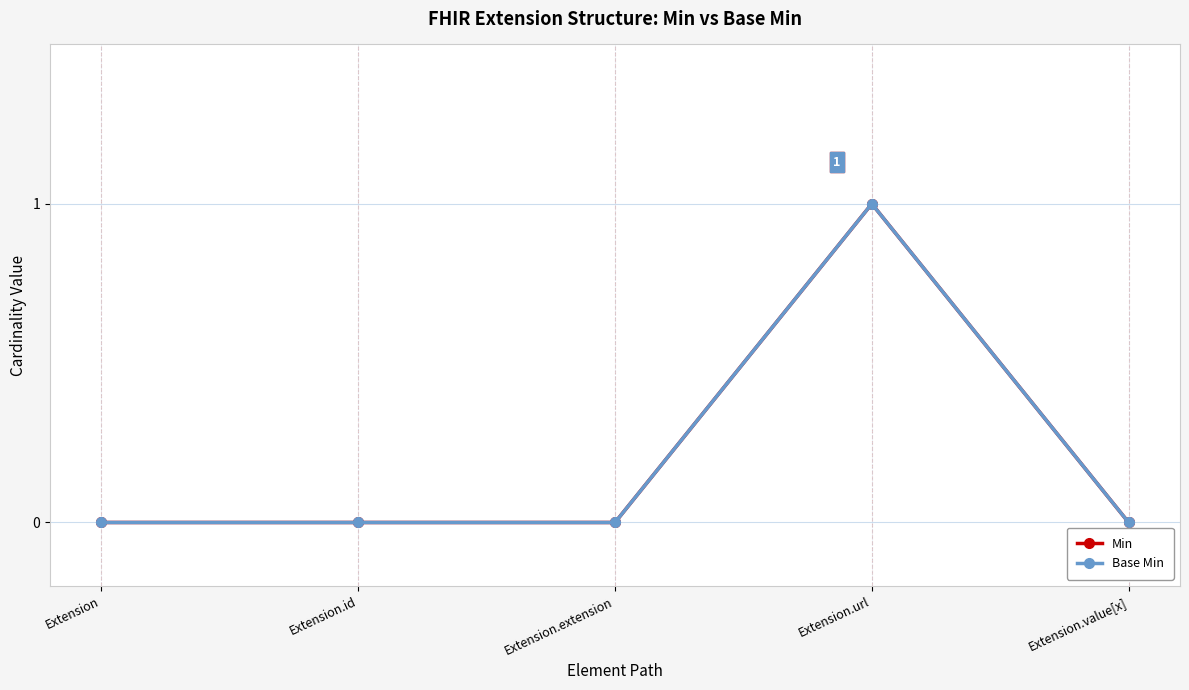

True or false: Base Min and Min intersect in this chart.

False